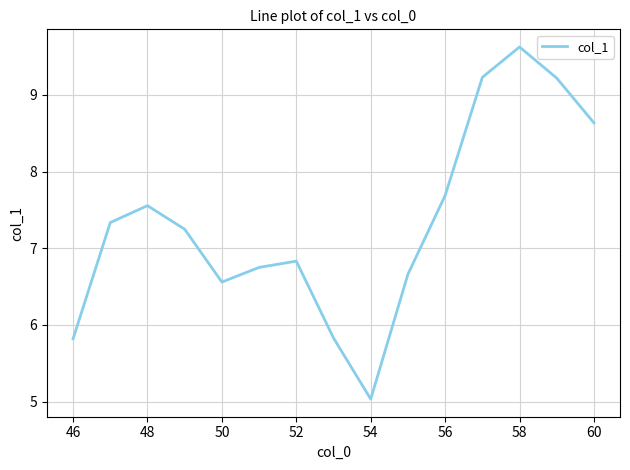

What is the difference between the maximum and minimum values?

4.6